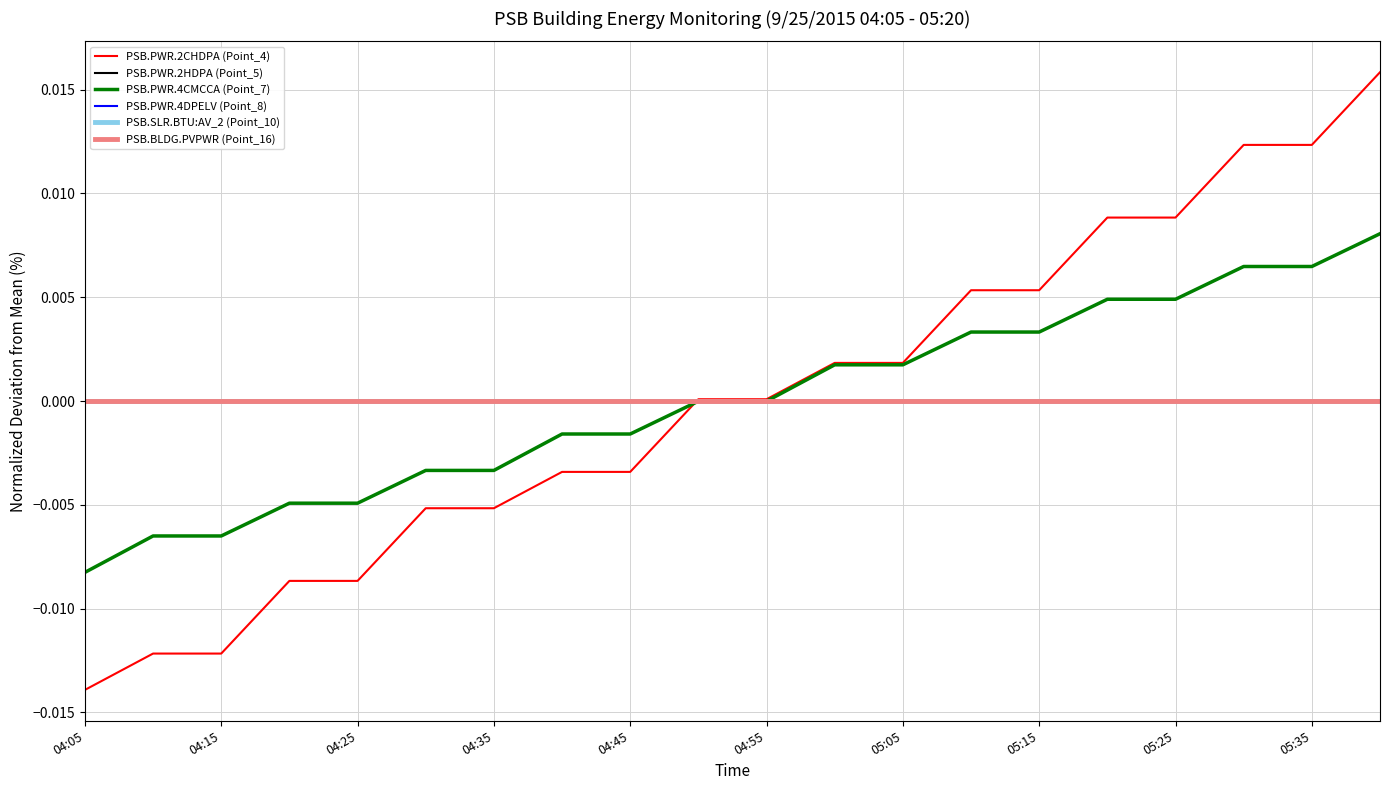

Which series has the largest total across all categories?

PSB.PWR.2CHDPA (Point_4)